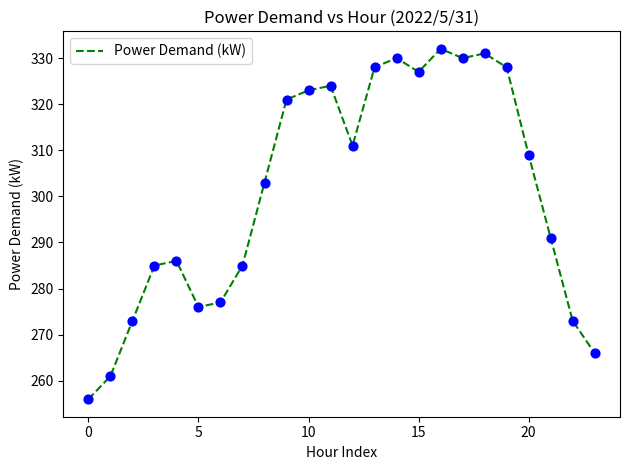

What is the minimum value shown in the chart?

256